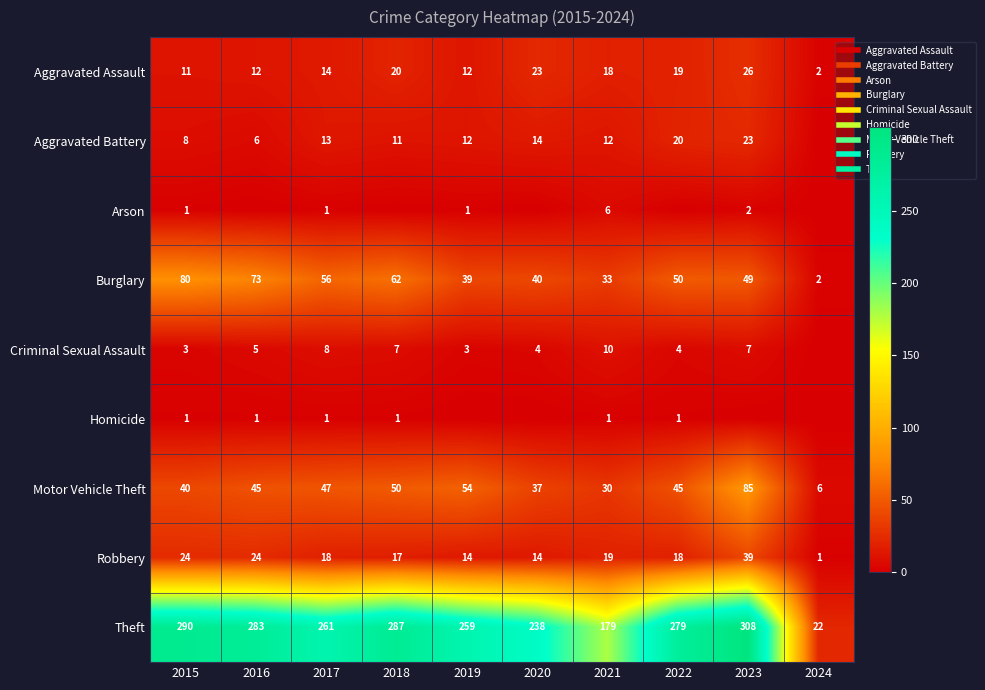

What value does the Burglary series have at 2022, to the nearest 10?

50